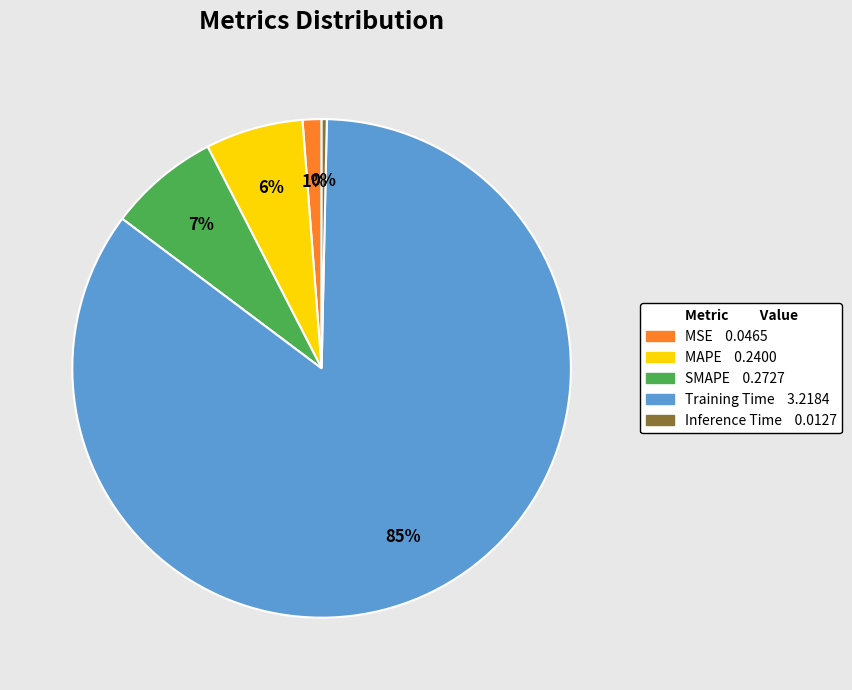

Which category has the biggest portion of the pie?

Training Time